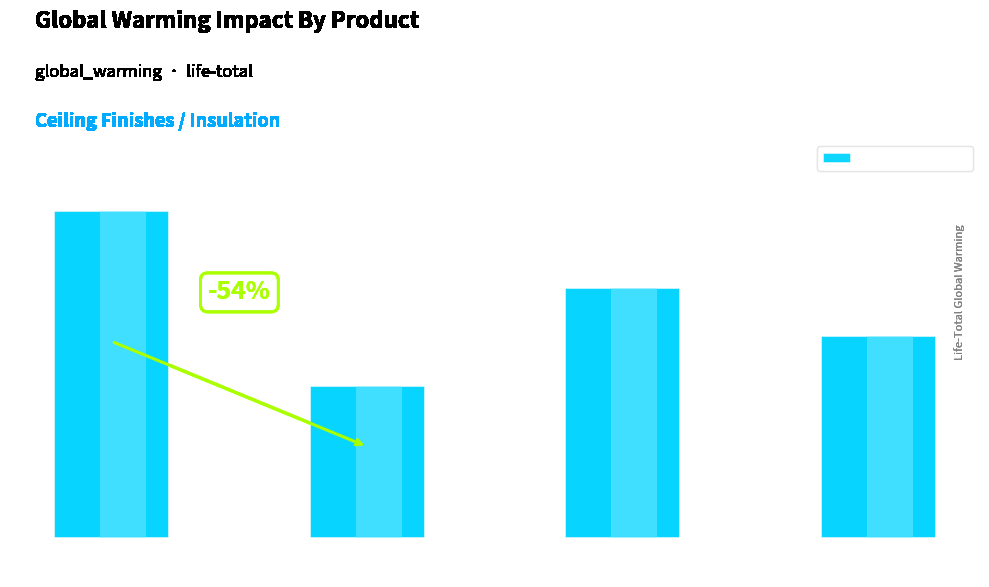

What is the label of the 2nd bar from the right?

Consolidated
Latex Paint